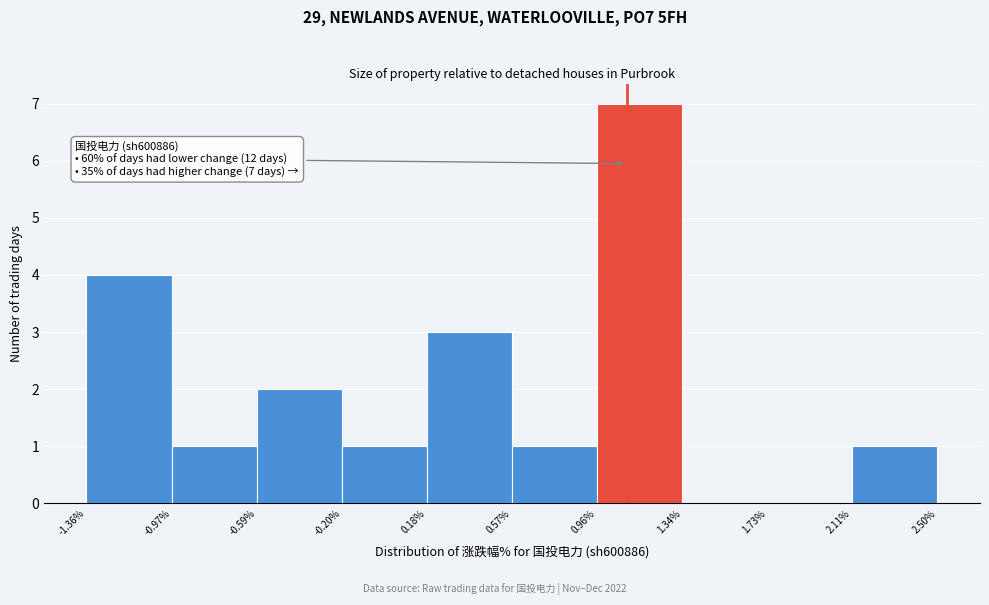

Over which range of the x-axis is the bar tallest?

0.96% to 1.34%